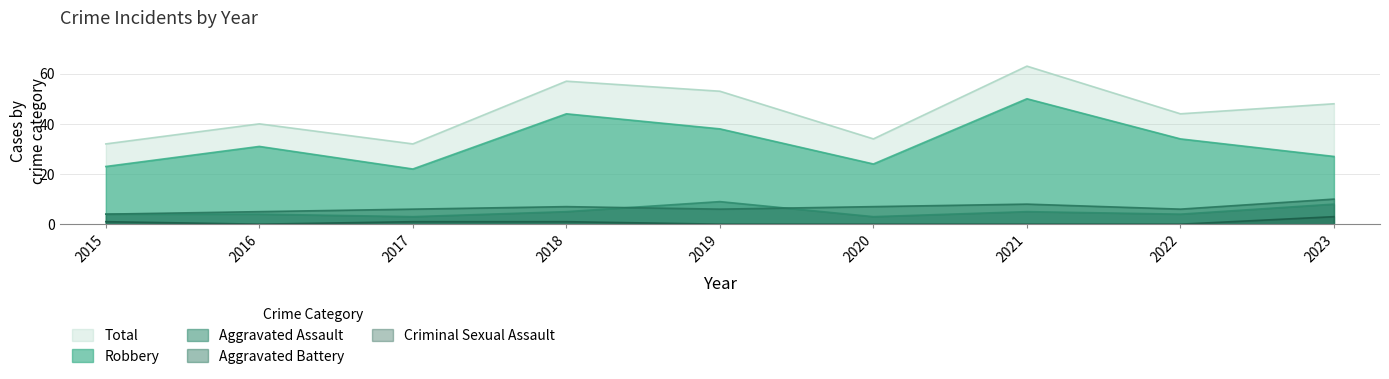

What is the value of the Robbery point at the 9th from the left?

27